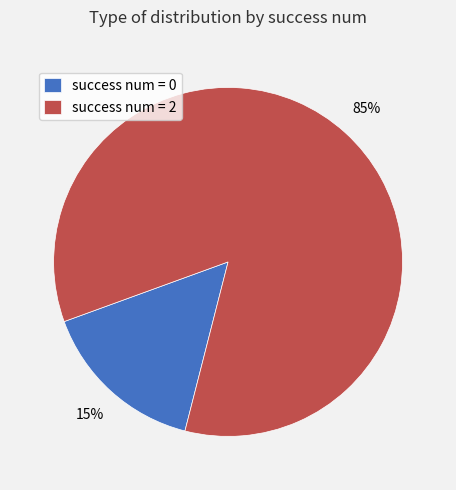

Do success num = 2 and success num = 0 together represent more than half of the pie?

Yes